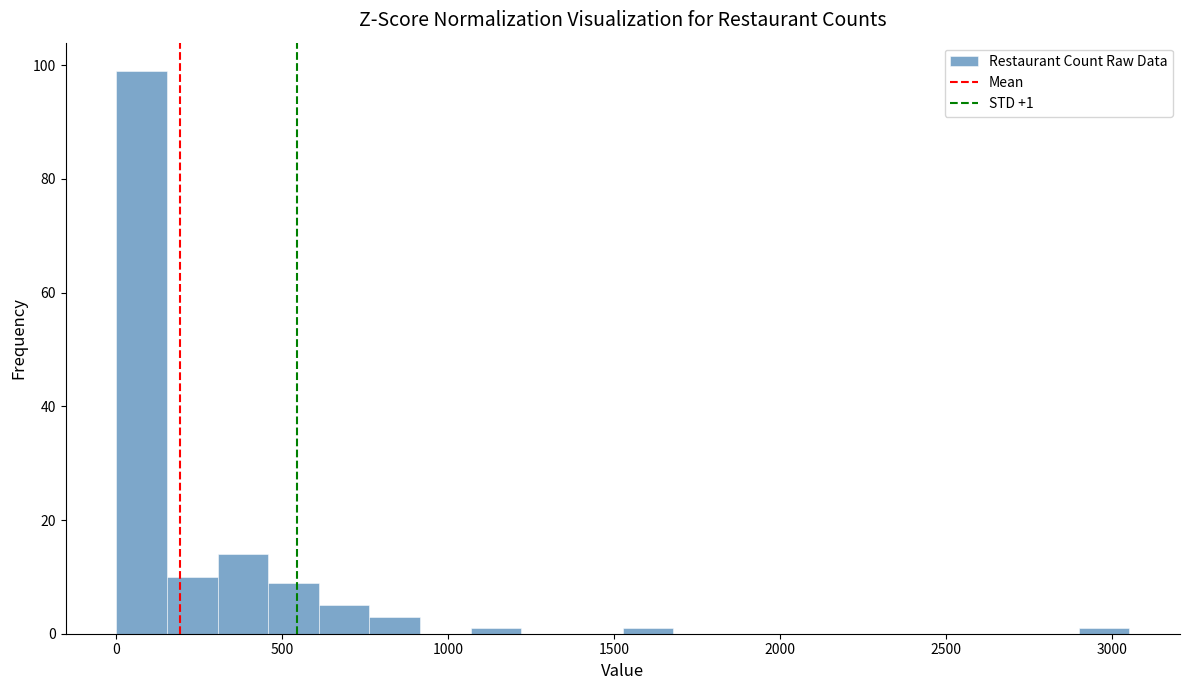

Around what value on the x-axis is the tallest bar? Give the approximate position of its centre, as read against the axis.

100